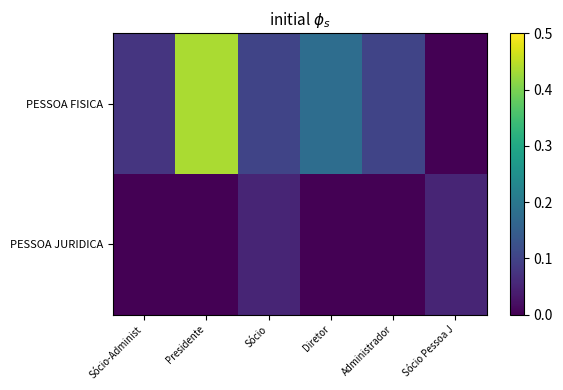

How many categories are shown in the chart?

6